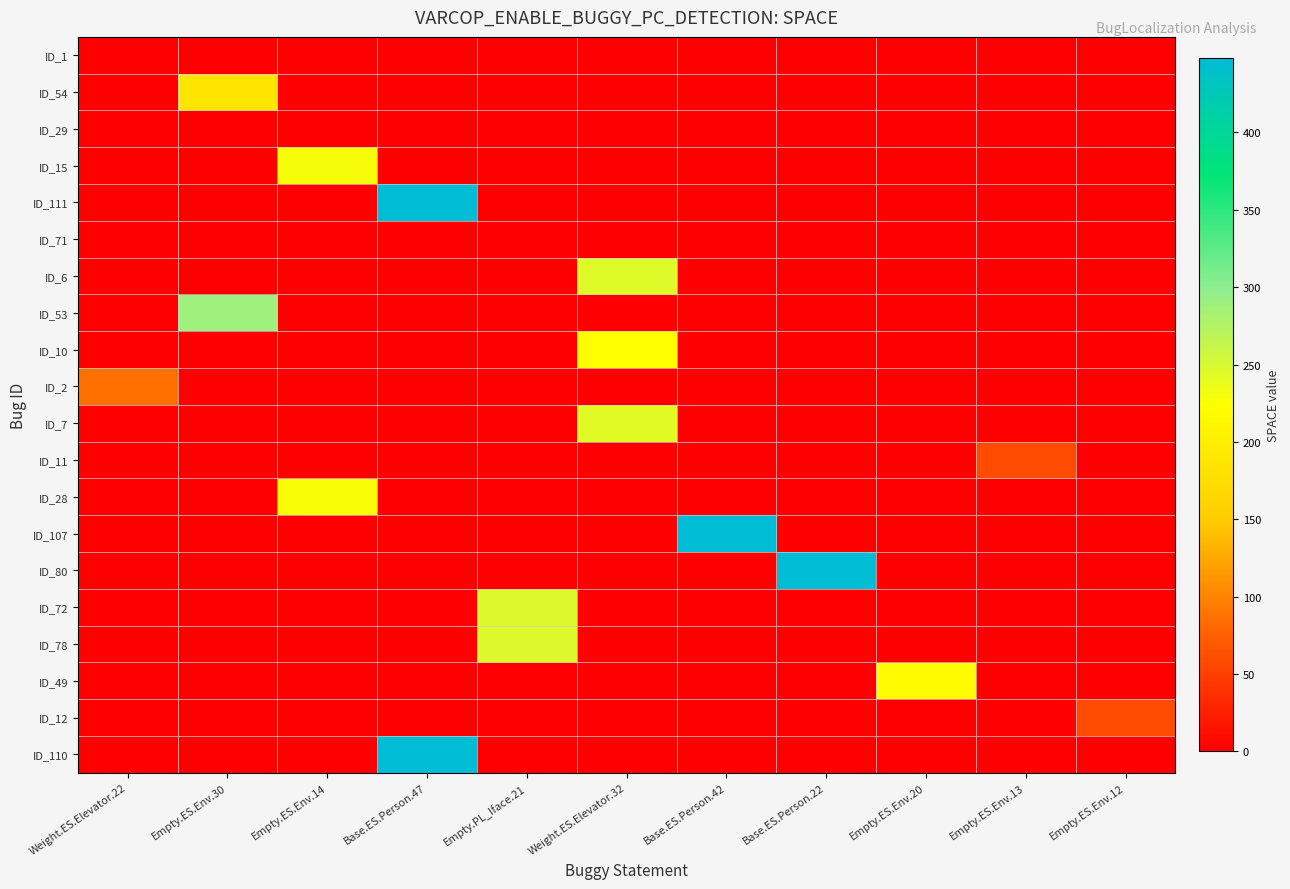

Which series has the largest range (max minus min)?

ID_111